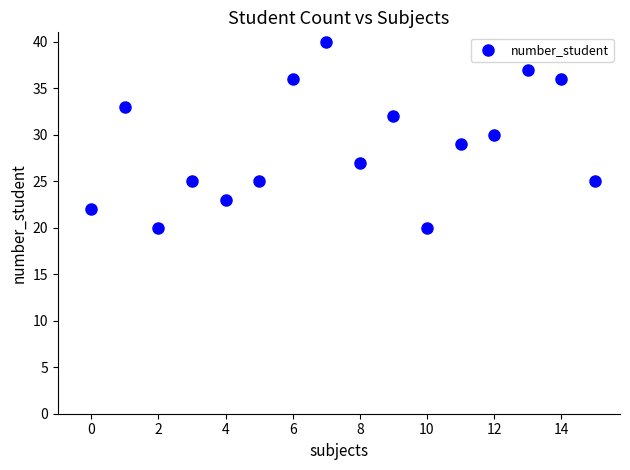

What is the range of Y values (max minus min)?

20